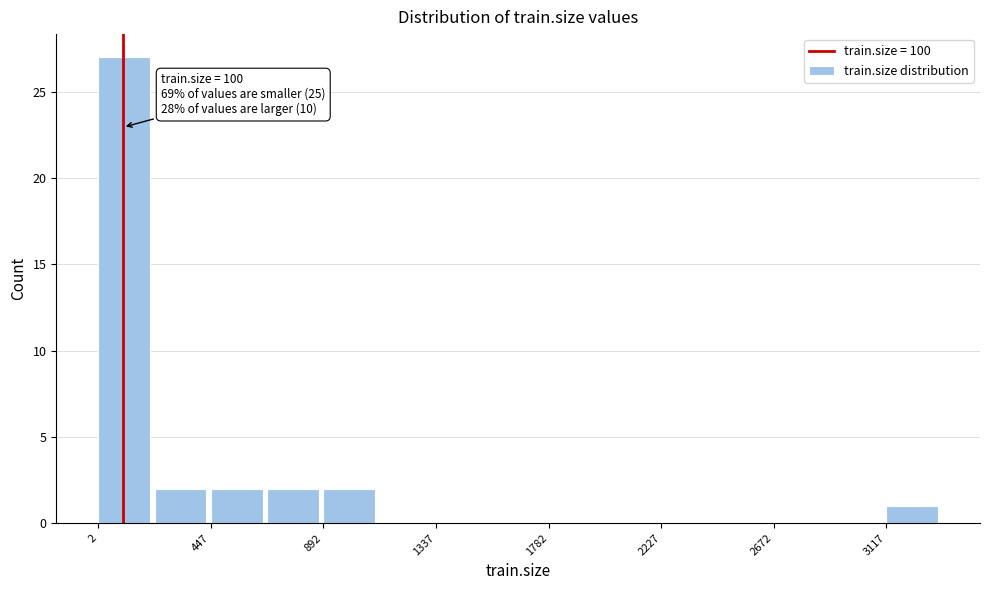

Which range on the x-axis has the tallest bar?

0 to 200